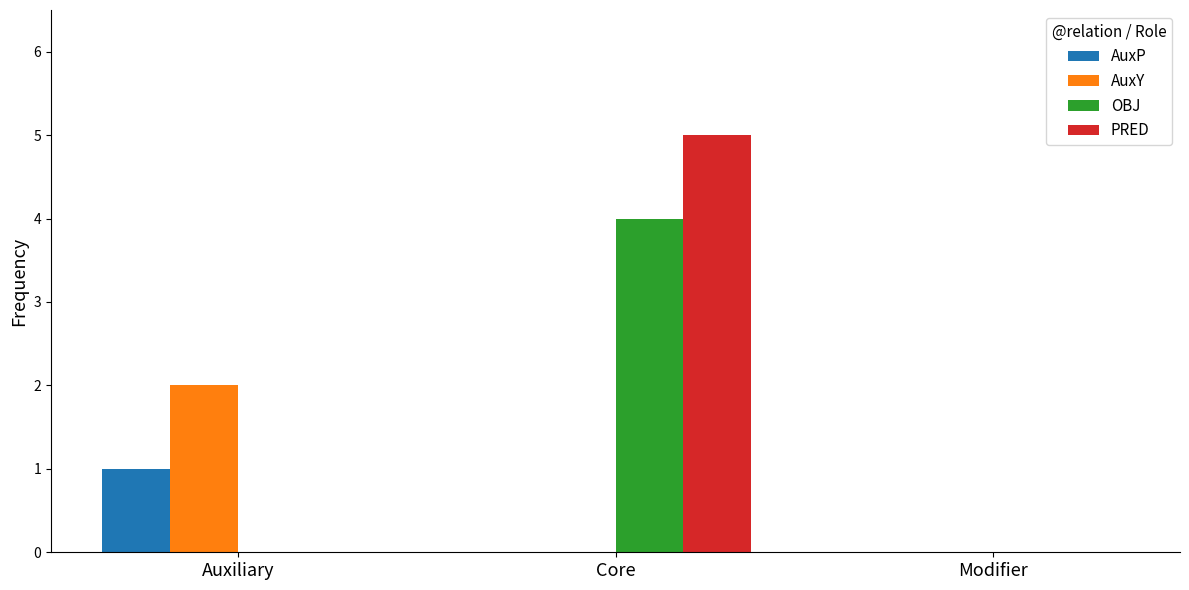

Are the bars horizontal?

No